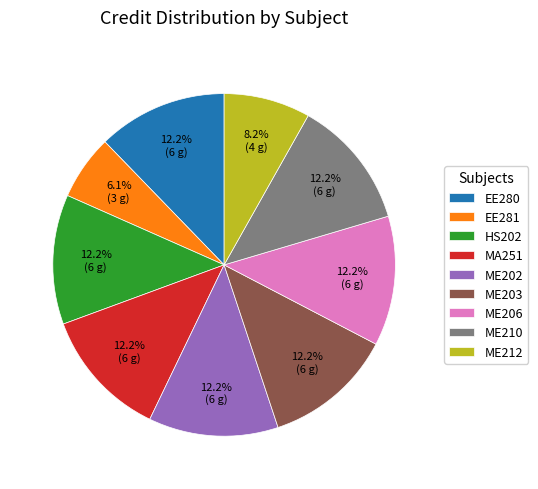

What is the ratio of the value at ME202 to the value at ME212?

1.5